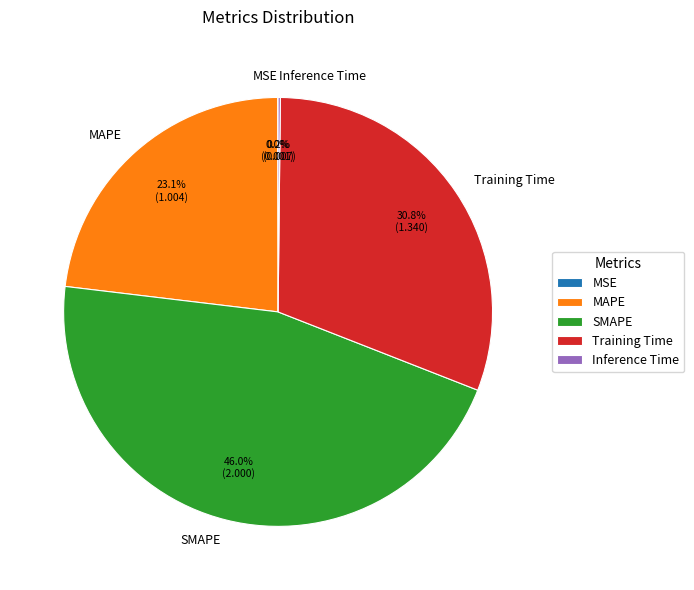

Which slice is the largest?

SMAPE